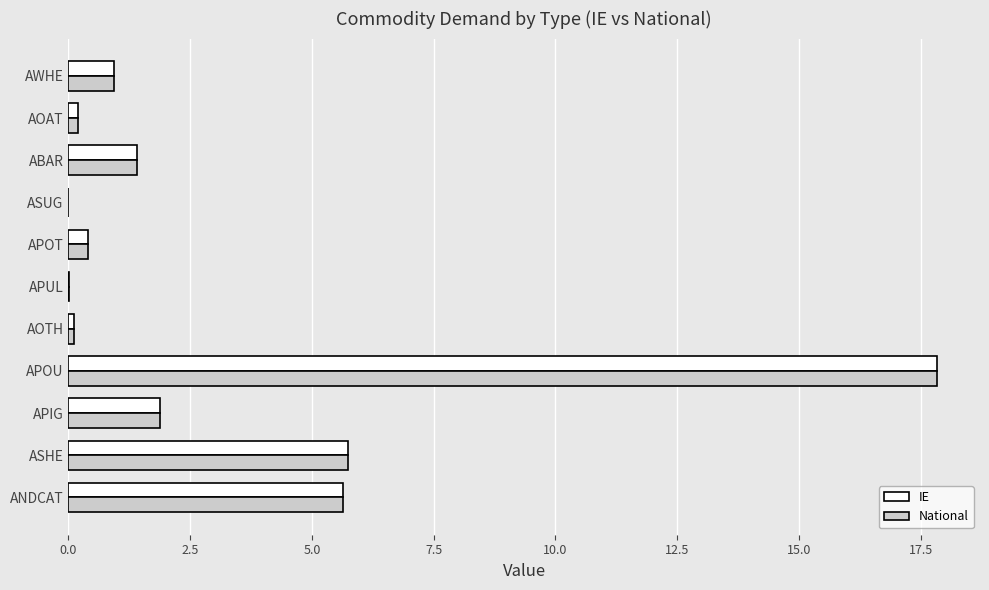

What is the greatest value displayed?

17.8